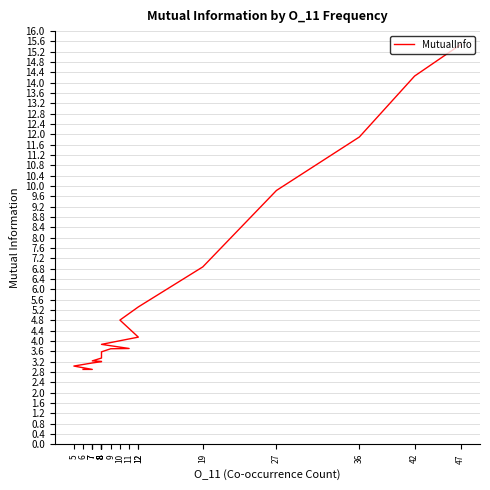

How many values exceed 3?

18